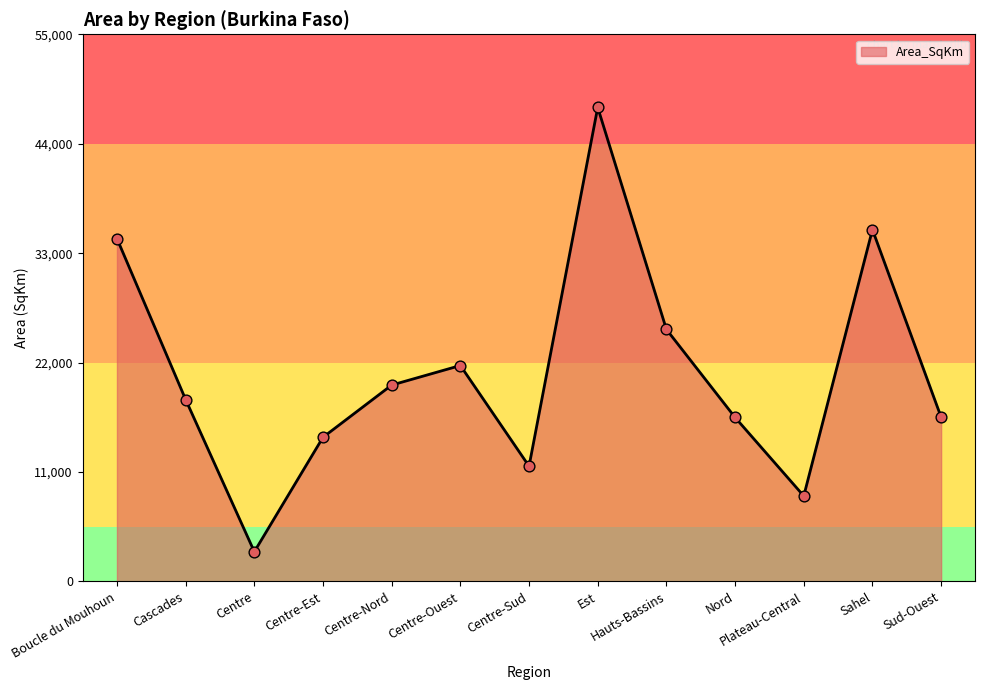

Between Centre-Nord and Centre, which is larger?

Centre-Nord